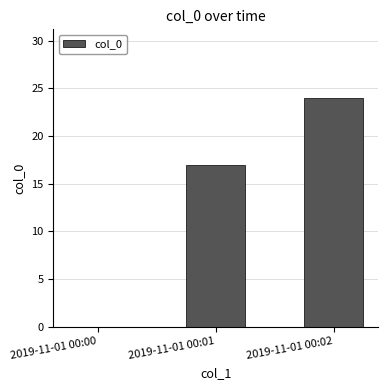

The chart shows a value of 24 at 2019-11-01 00:02. True or false?

True